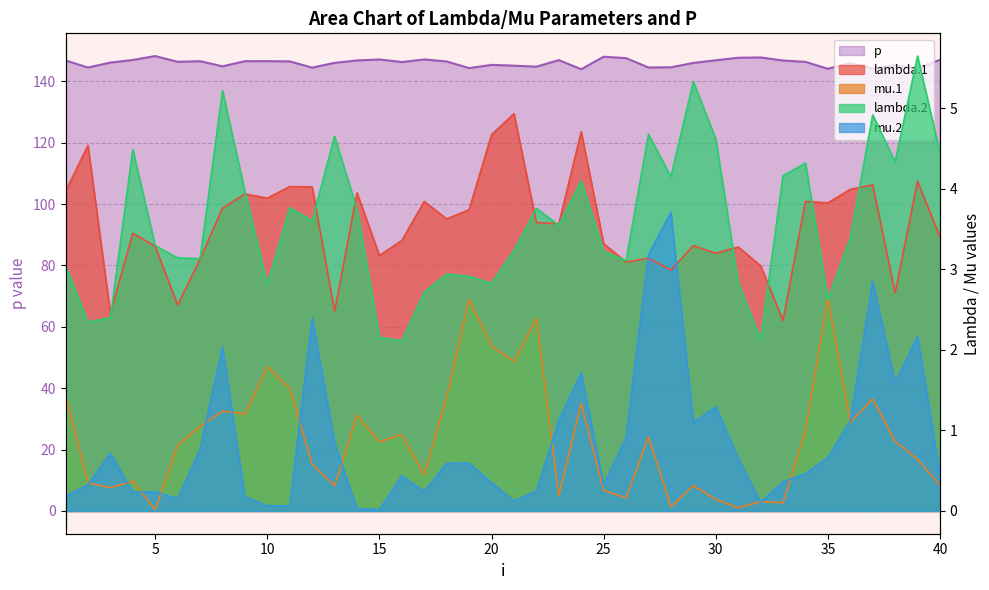

Is it true that p equals 146.0 at 13?

True